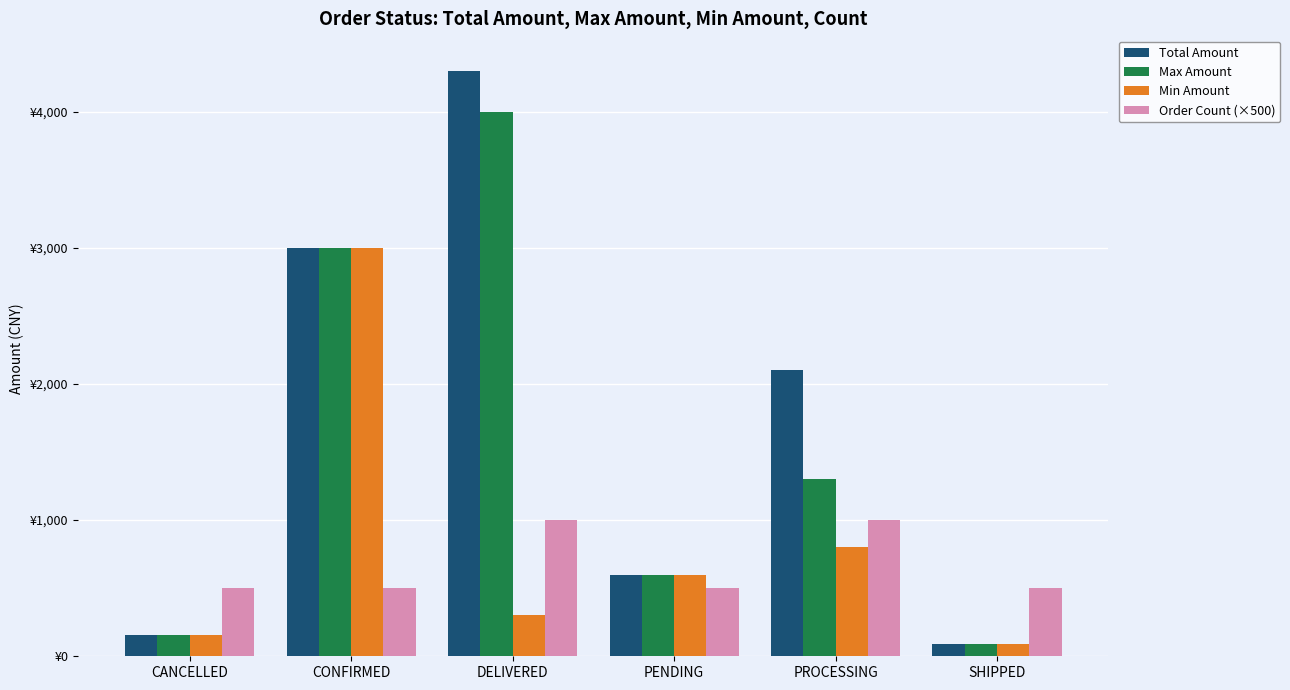

Does the chart contain any negative values?

No